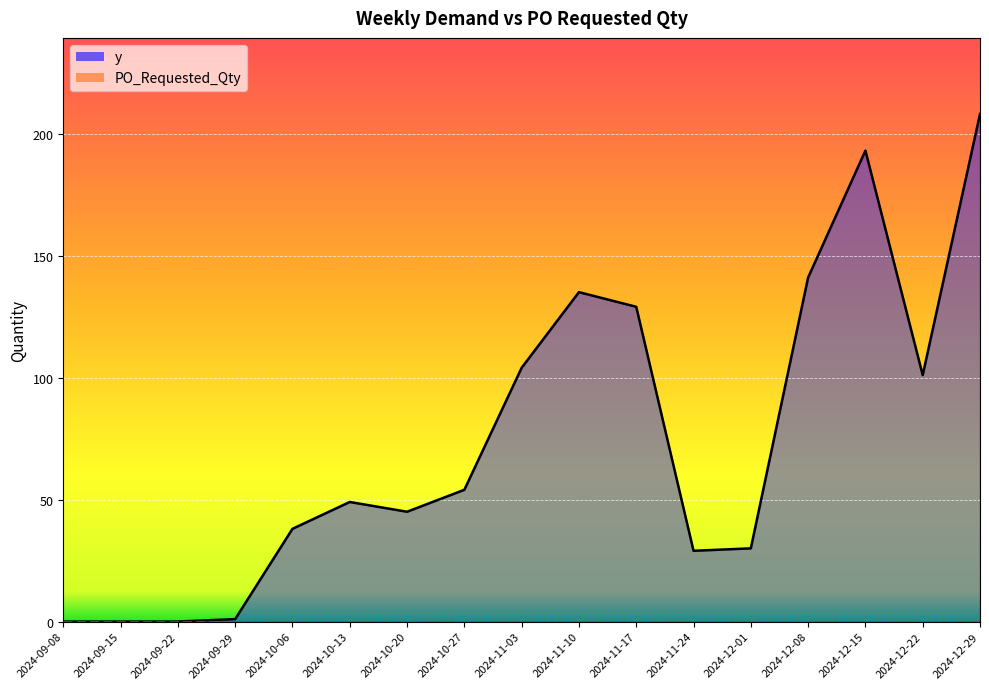

How many points are lower than both their immediate neighbors (excluding endpoints)?

3